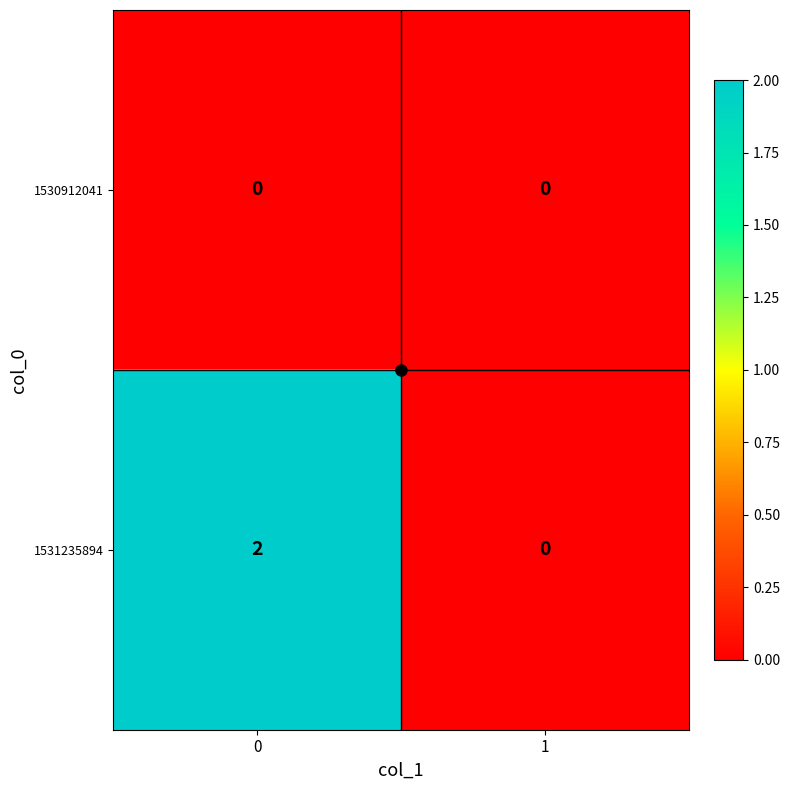

Which series has the largest range (max minus min)?

1531235894